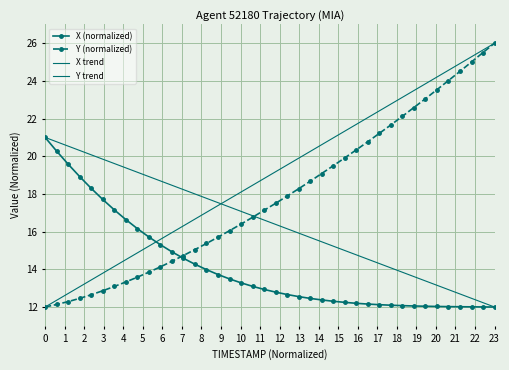

Which series ends up on top after the final intersection of X and Y?

Y